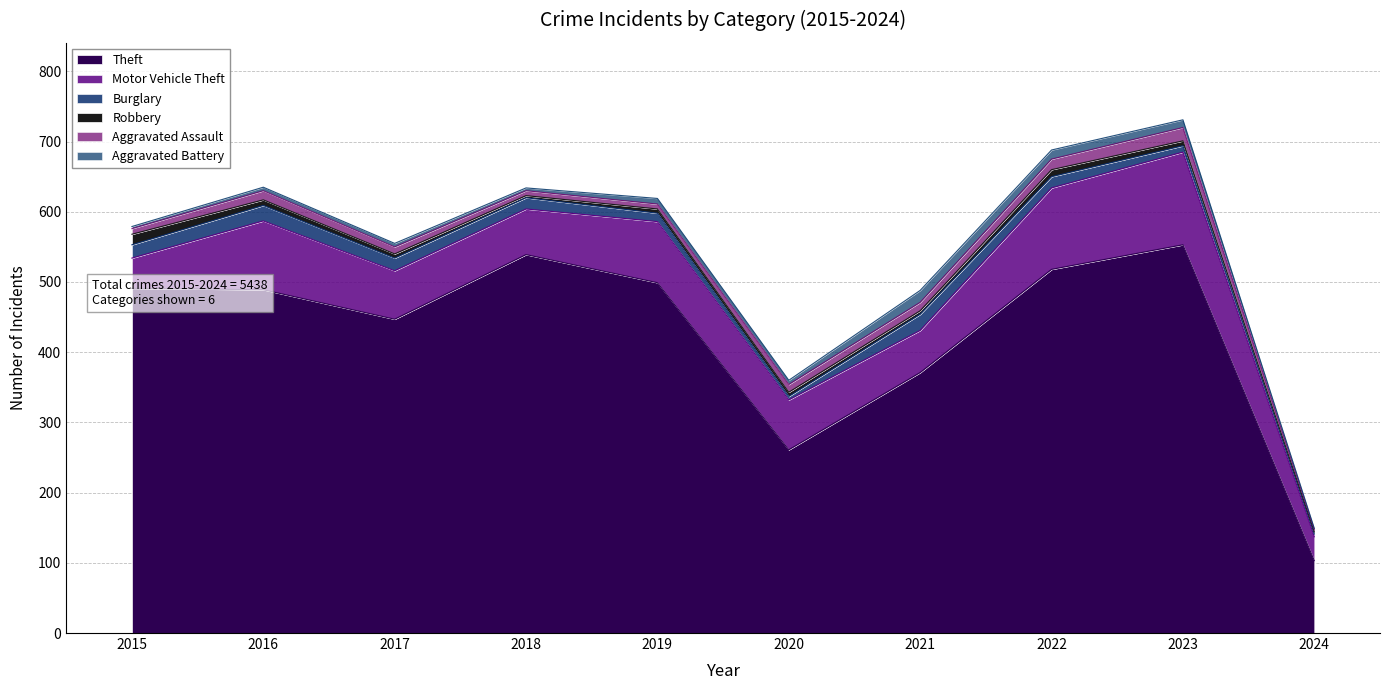

Which series has the widest spread of values?

Theft